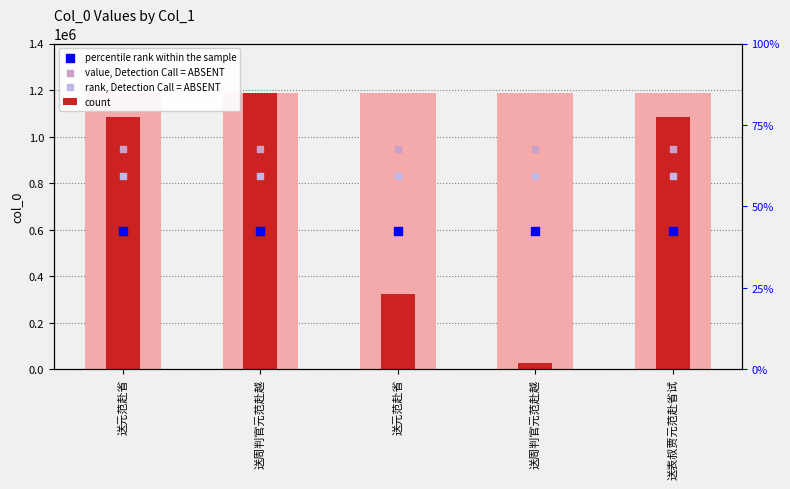

Is the value of count at 送表叔贾元范赴省试 greater than the value of percentile rank within the sample at 送表叔贾元范赴省试?

Yes